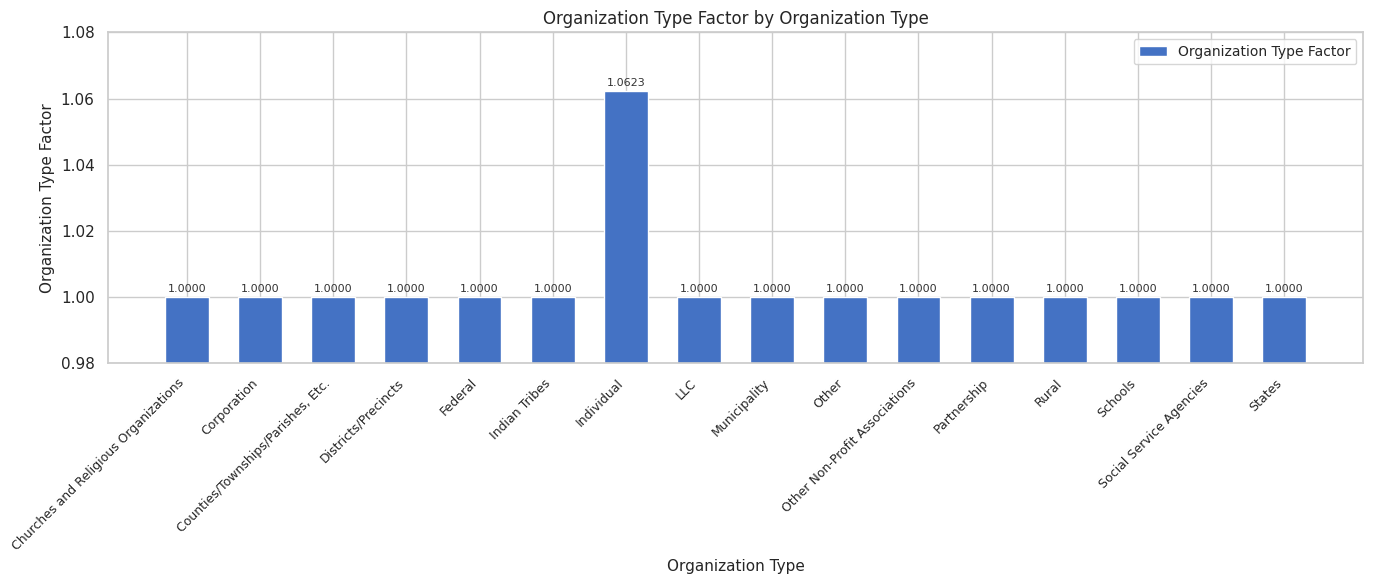

List the labels in order of value, smallest first.

Churches and Religious Organizations, Corporation, Counties/Townships/Parishes, Etc., Districts/Precincts, Federal, Indian Tribes, LLC, Municipality, Other, Other Non-Profit Associations, Partnership, Rural, Schools, Social Service Agencies, States, Individual